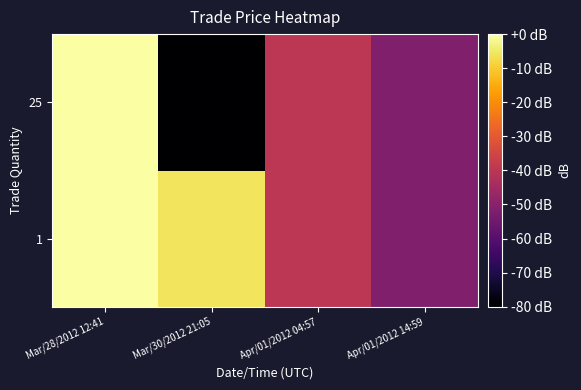

Count the number of data series in this chart.

2